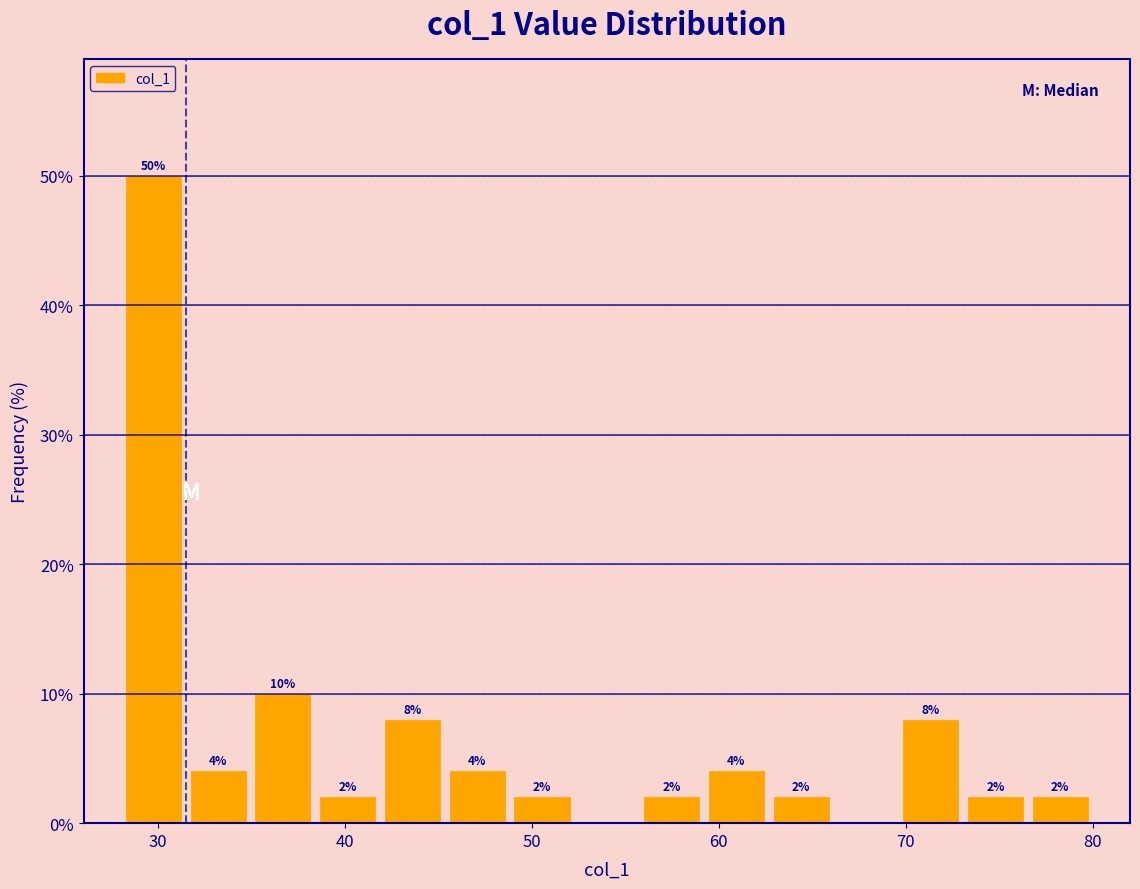

Around what value on the x-axis is the tallest bar? Give the approximate position of its centre, as read against the axis.

30